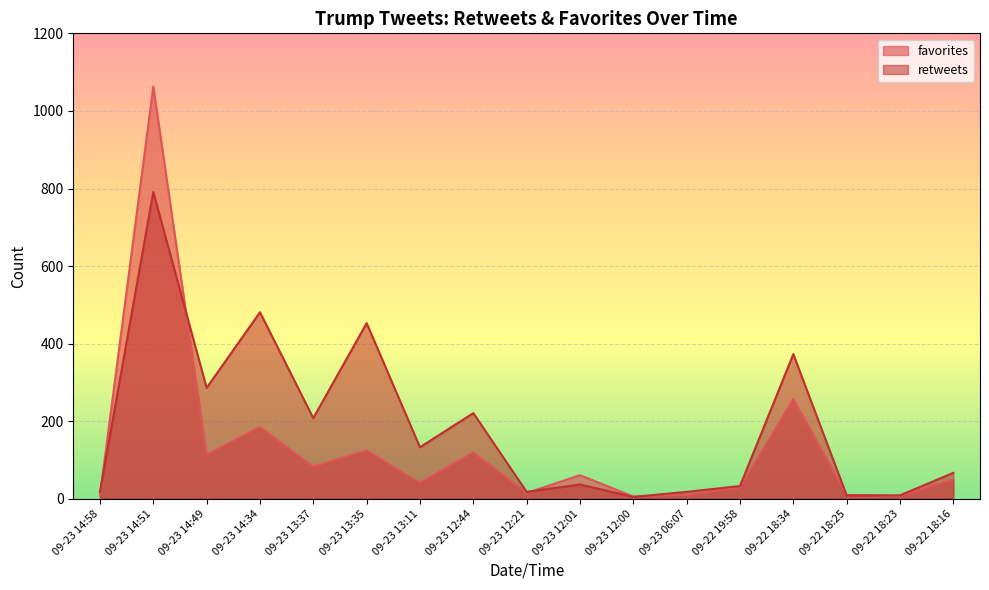

At which label is favorites closest to 534?

09-22 18:34